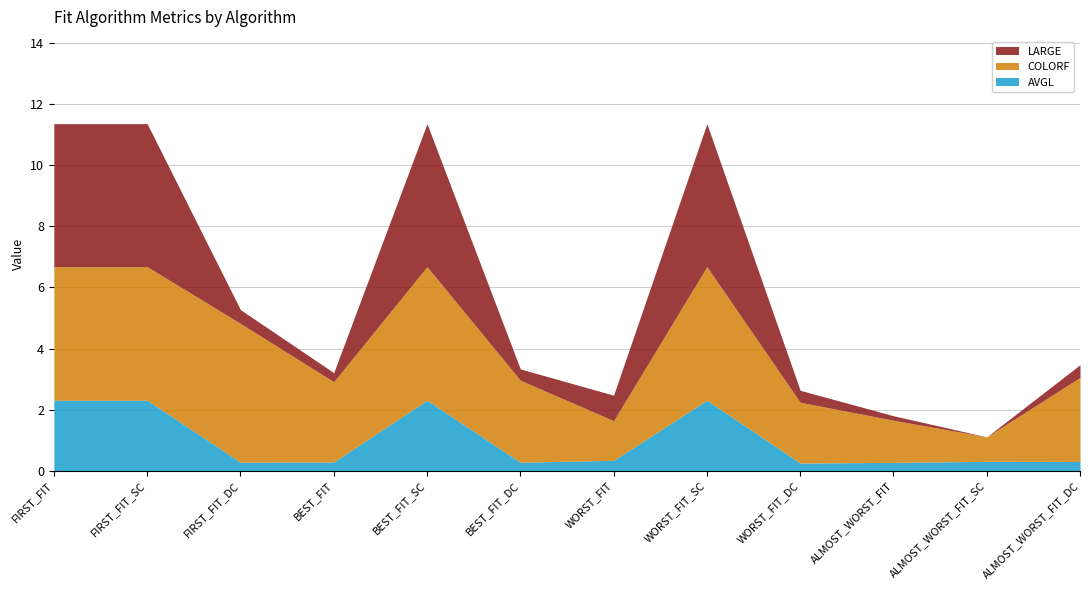

At which label is COLORF closest to 2?

WORST_FIT_DC